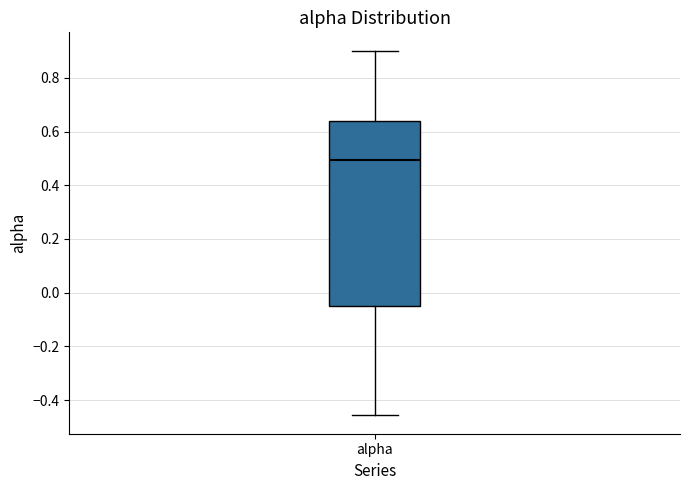

Where is the upper edge of the box for alpha on the y-axis? The values are not printed on the chart, so give them approximately, as read against the axis.

0.64